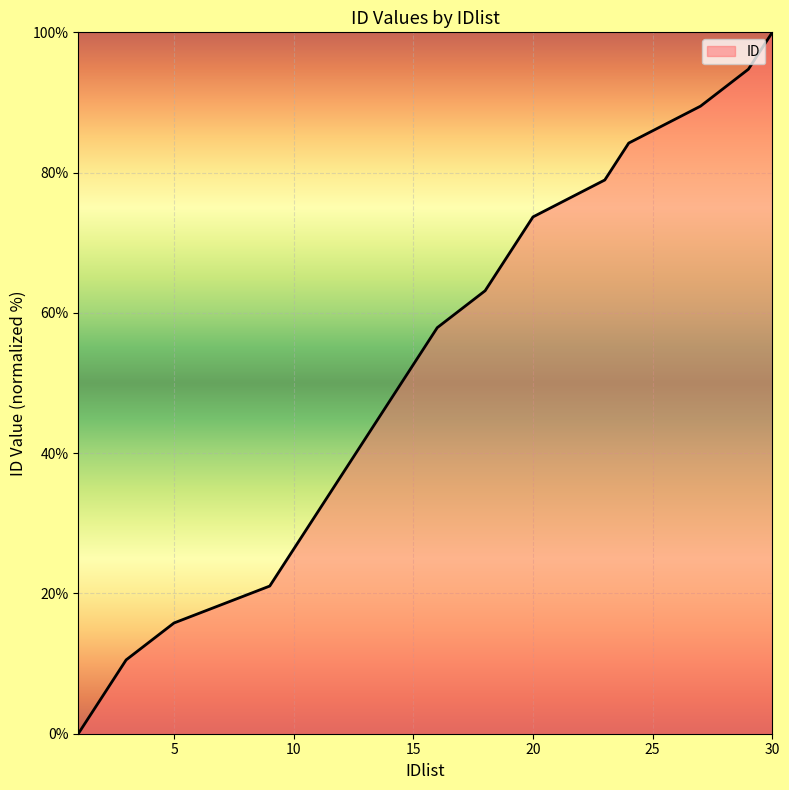

What is the sum of all values?

1000.0